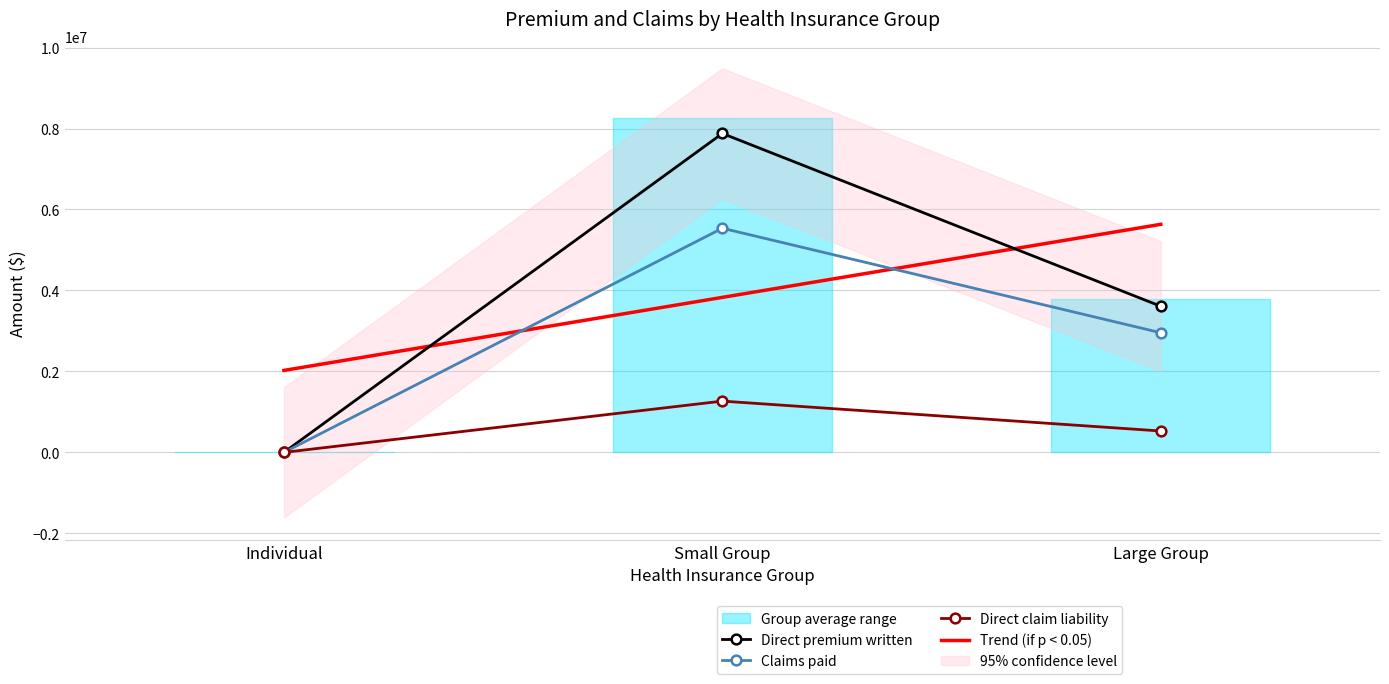

Where does the Direct premium written series first go above 3609373?

Small Group